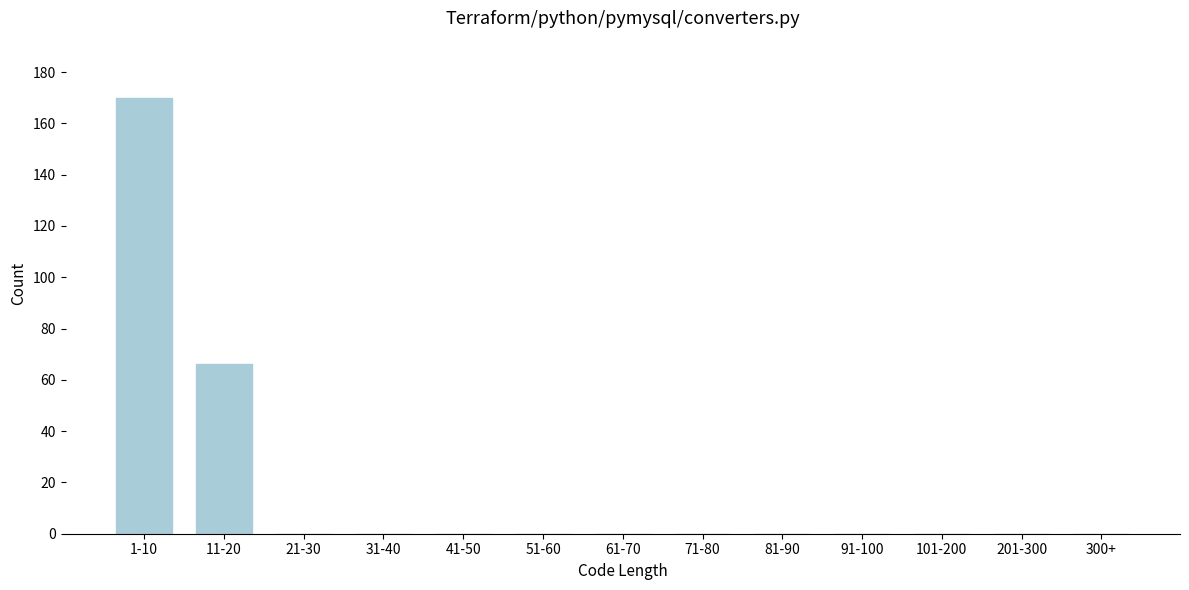

Reading left to right, extract all data points from this chart.

1-10=170	11-20=66	21-30=0	31-40=0	41-50=0	51-60=0	61-70=0	71-80=0	81-90=0	91-100=0	101-200=0	201-300=0	300+=0